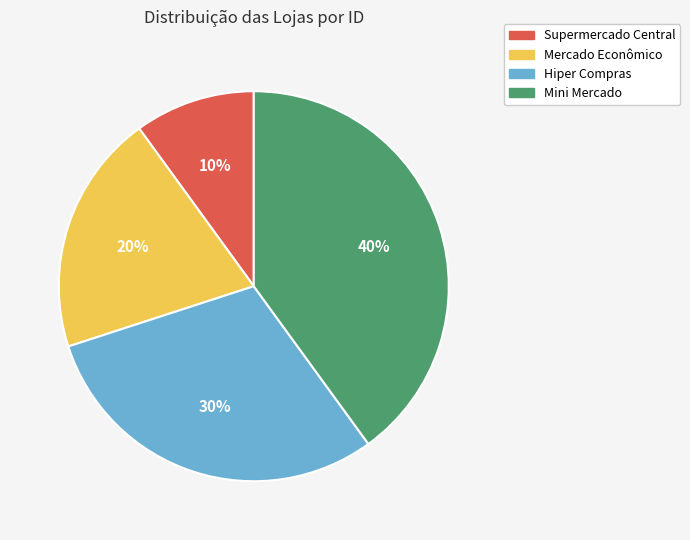

What is the smallest slice in the pie chart?

Supermercado Central